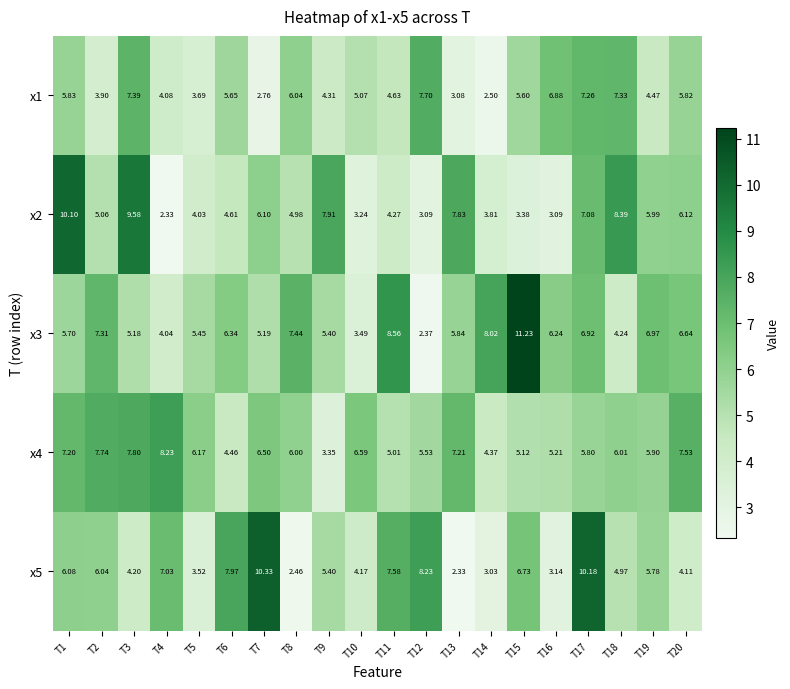

At T12, list the series in order from smallest to largest.

x3, x2, x4, x1, x5